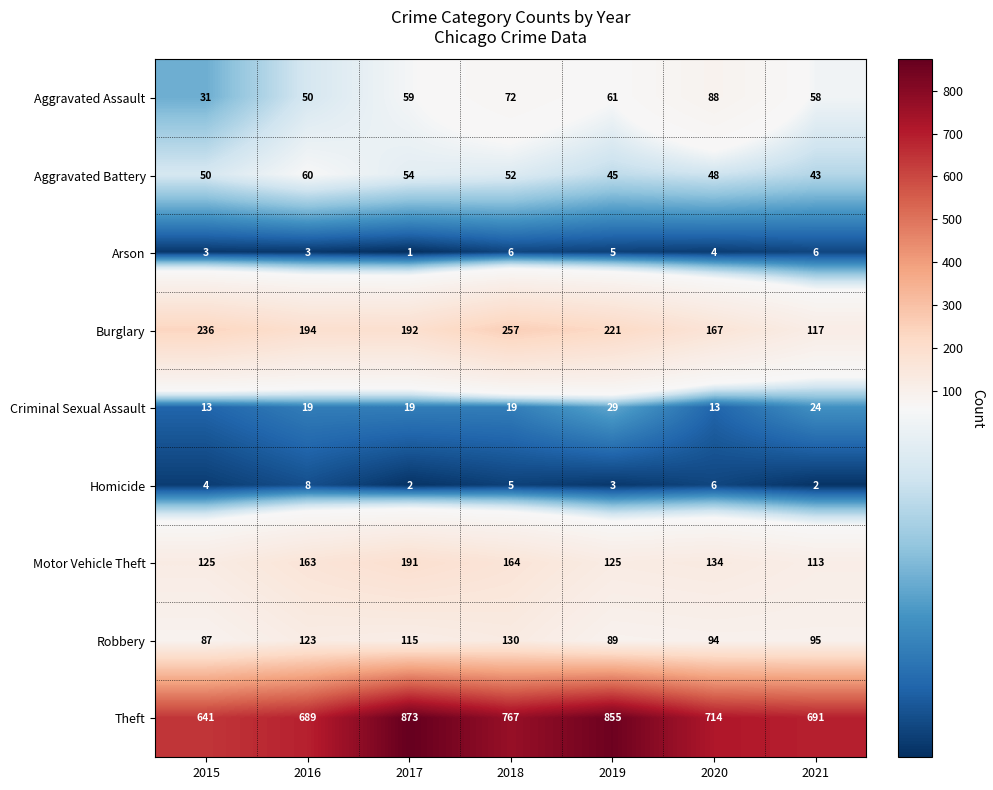

Is the value of Aggravated Battery at 2016 greater than the value of Homicide at 2019?

Yes